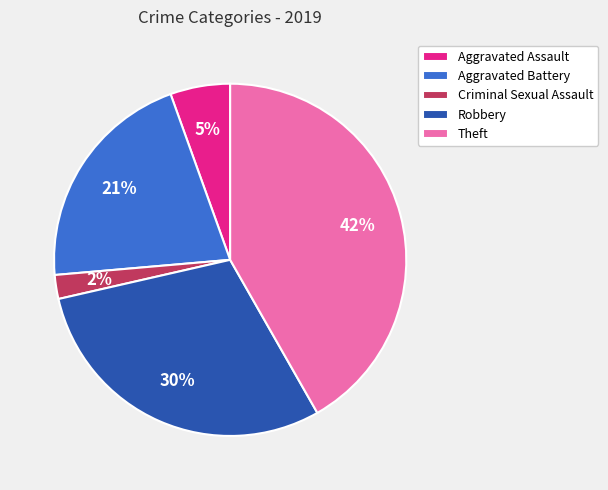

Between Aggravated Battery and Criminal Sexual Assault, which is larger?

Aggravated Battery